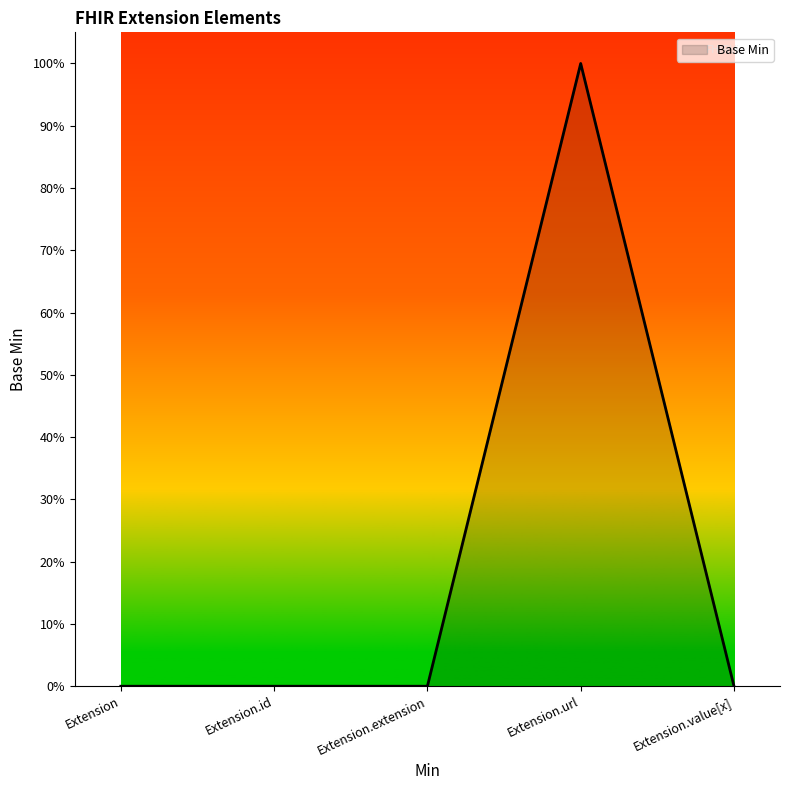

True or false: there are more than 1 points higher than both neighbors.

False